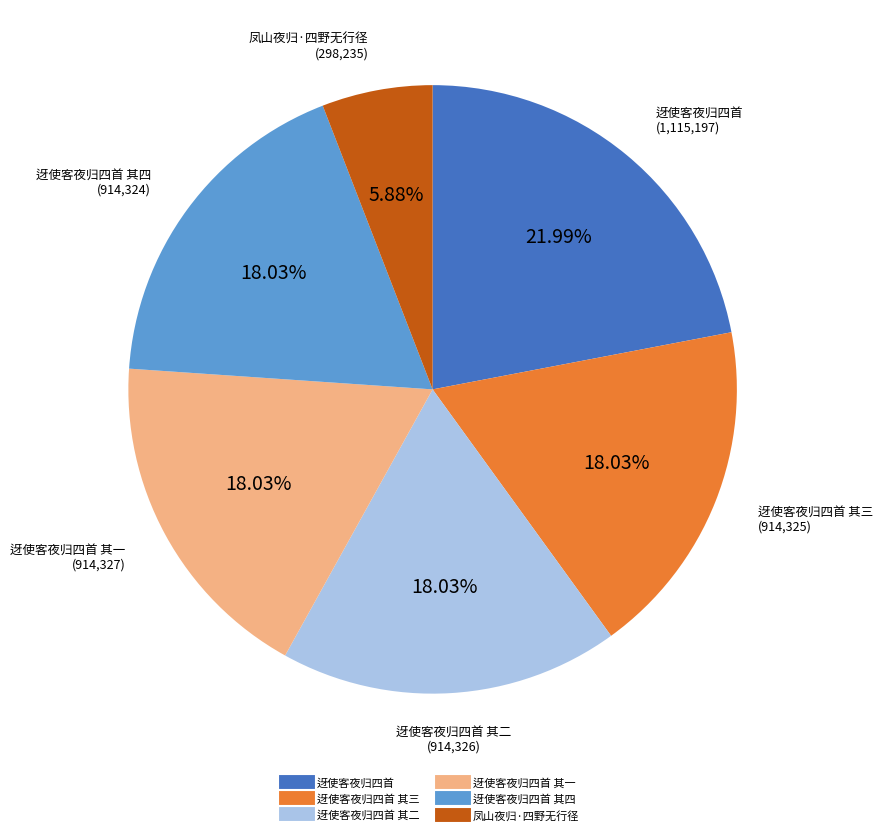

Count the number of slices in the pie.

6